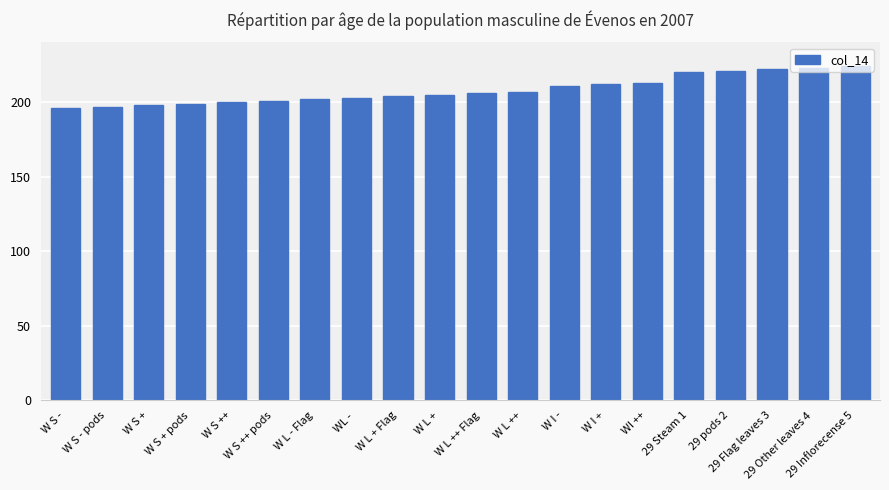

What is the sum of all values?

4164